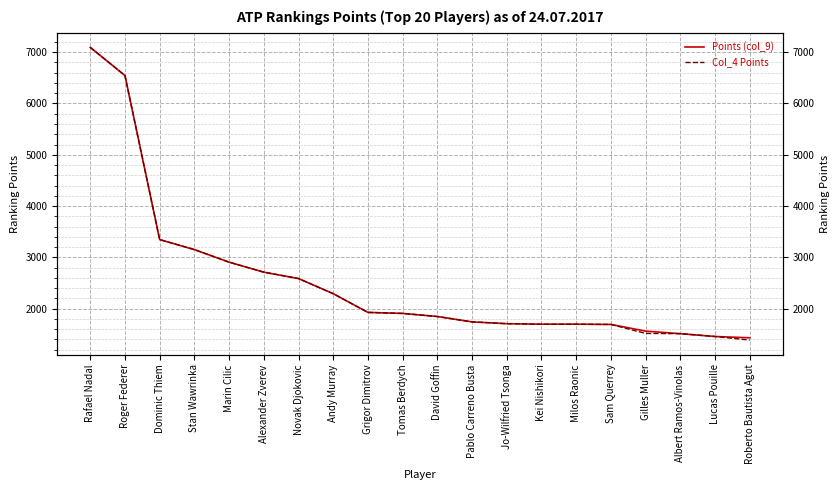

What position from the left is Albert Ramos-Vinolas?

18